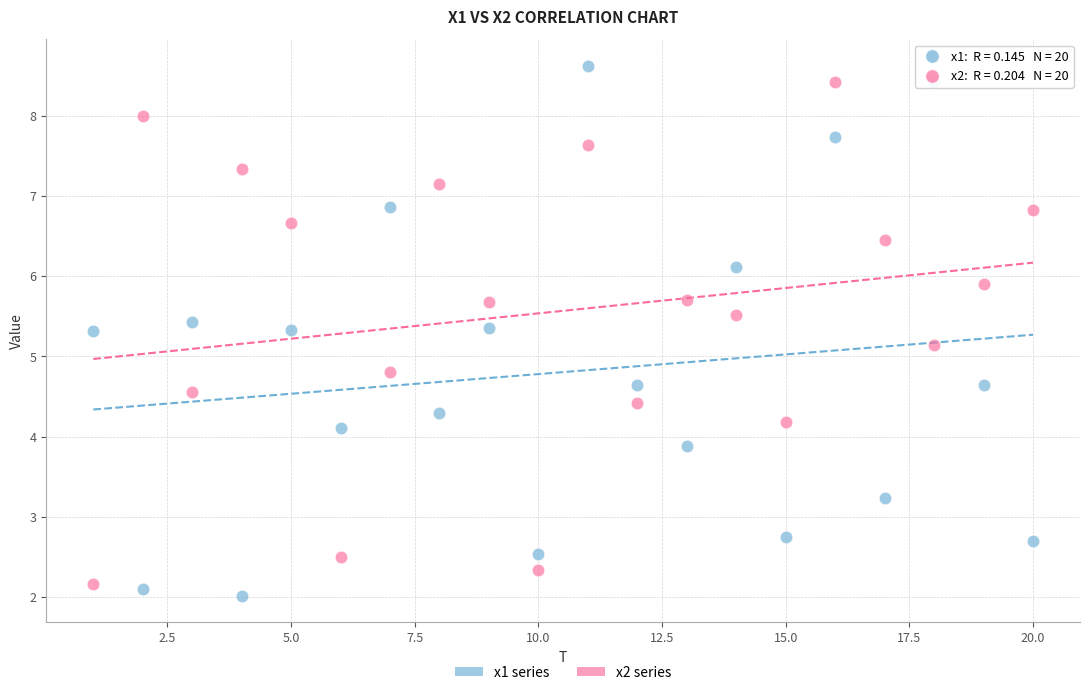

Across all data points, what is the range of X values (max minus min)?

19.0